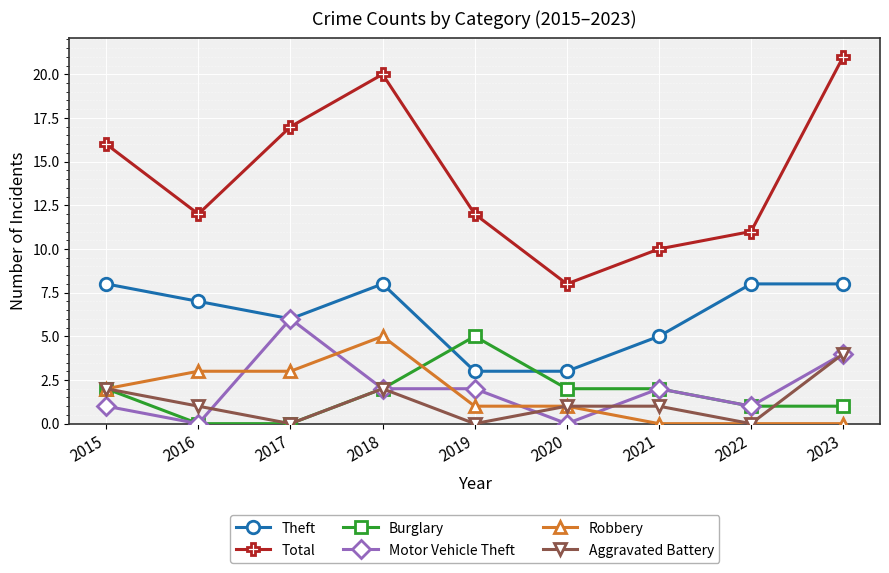

What are all the series names shown in the legend?

Theft, Total, Burglary, Motor Vehicle Theft, Robbery, Aggravated Battery